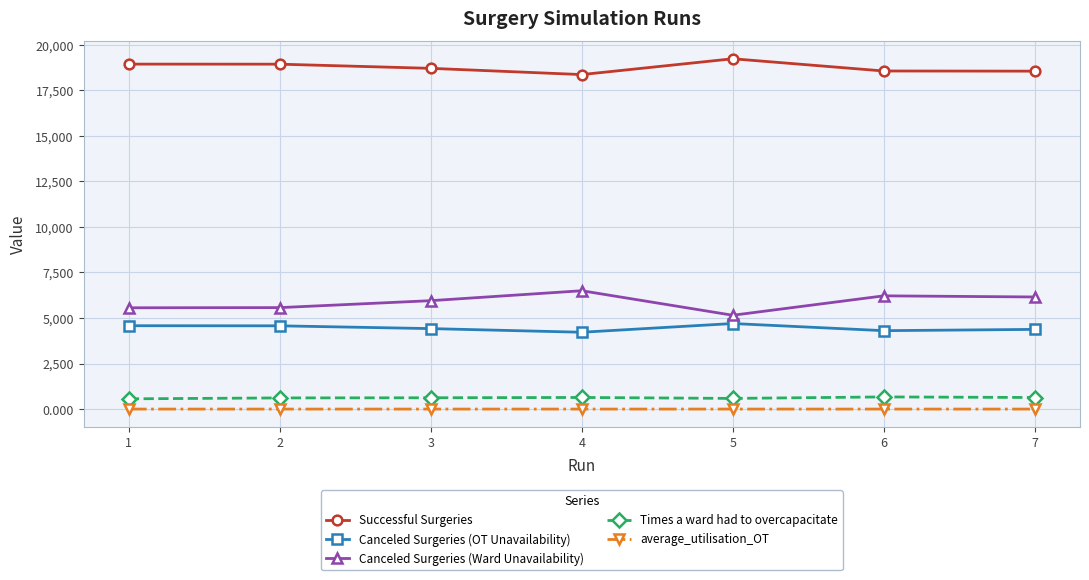

Read the average_utilisation_OT value at 3.

1.0